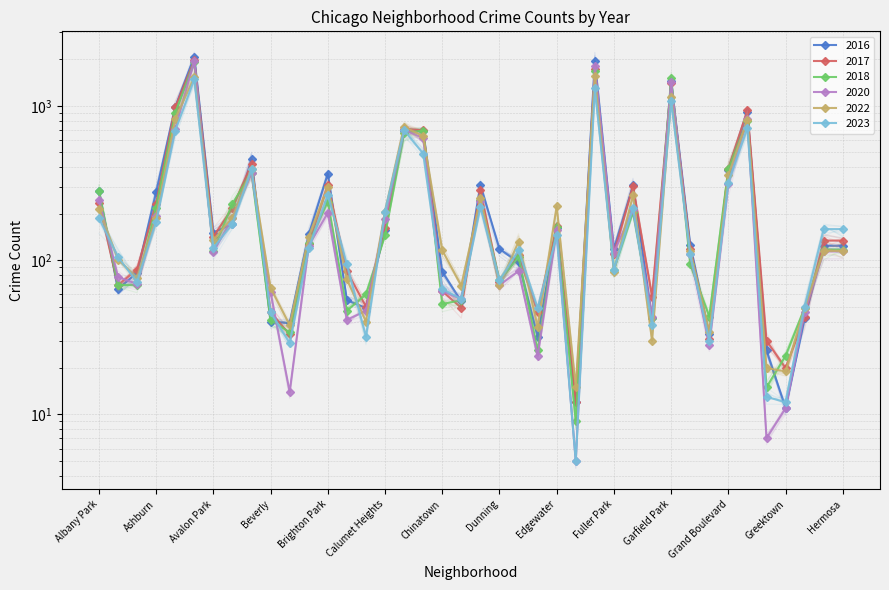

At which label is 2022 closest to 784?

Grand Crossing